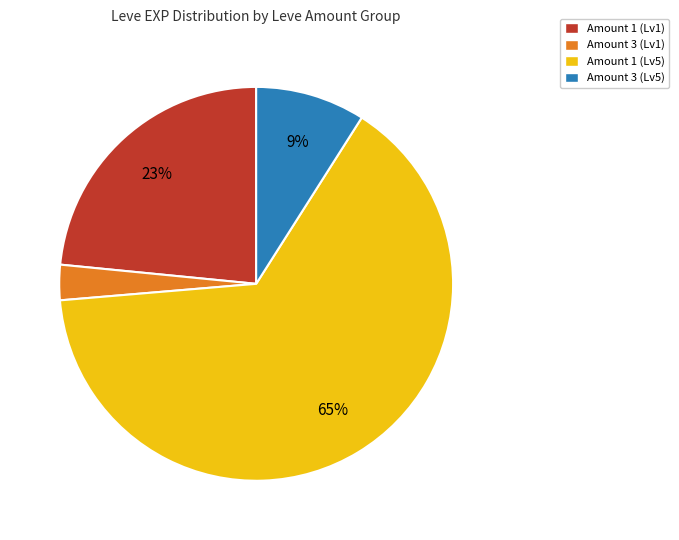

The Amount 1 (Lv5) slice represents 65% of the pie. True or false?

True